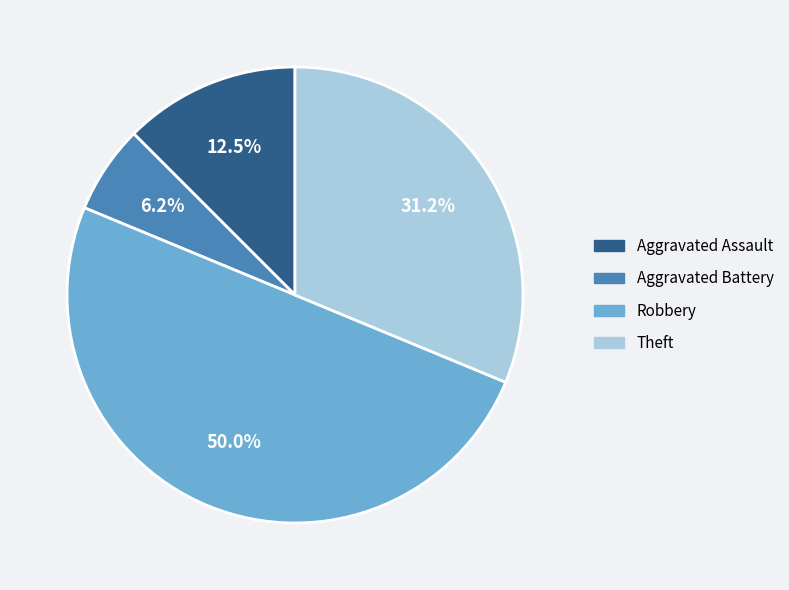

Does Aggravated Assault account for over 50% of the chart?

No